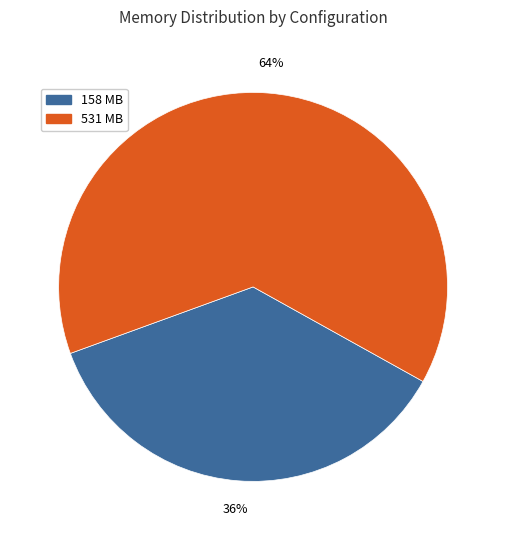

How many slices are in this pie chart?

2